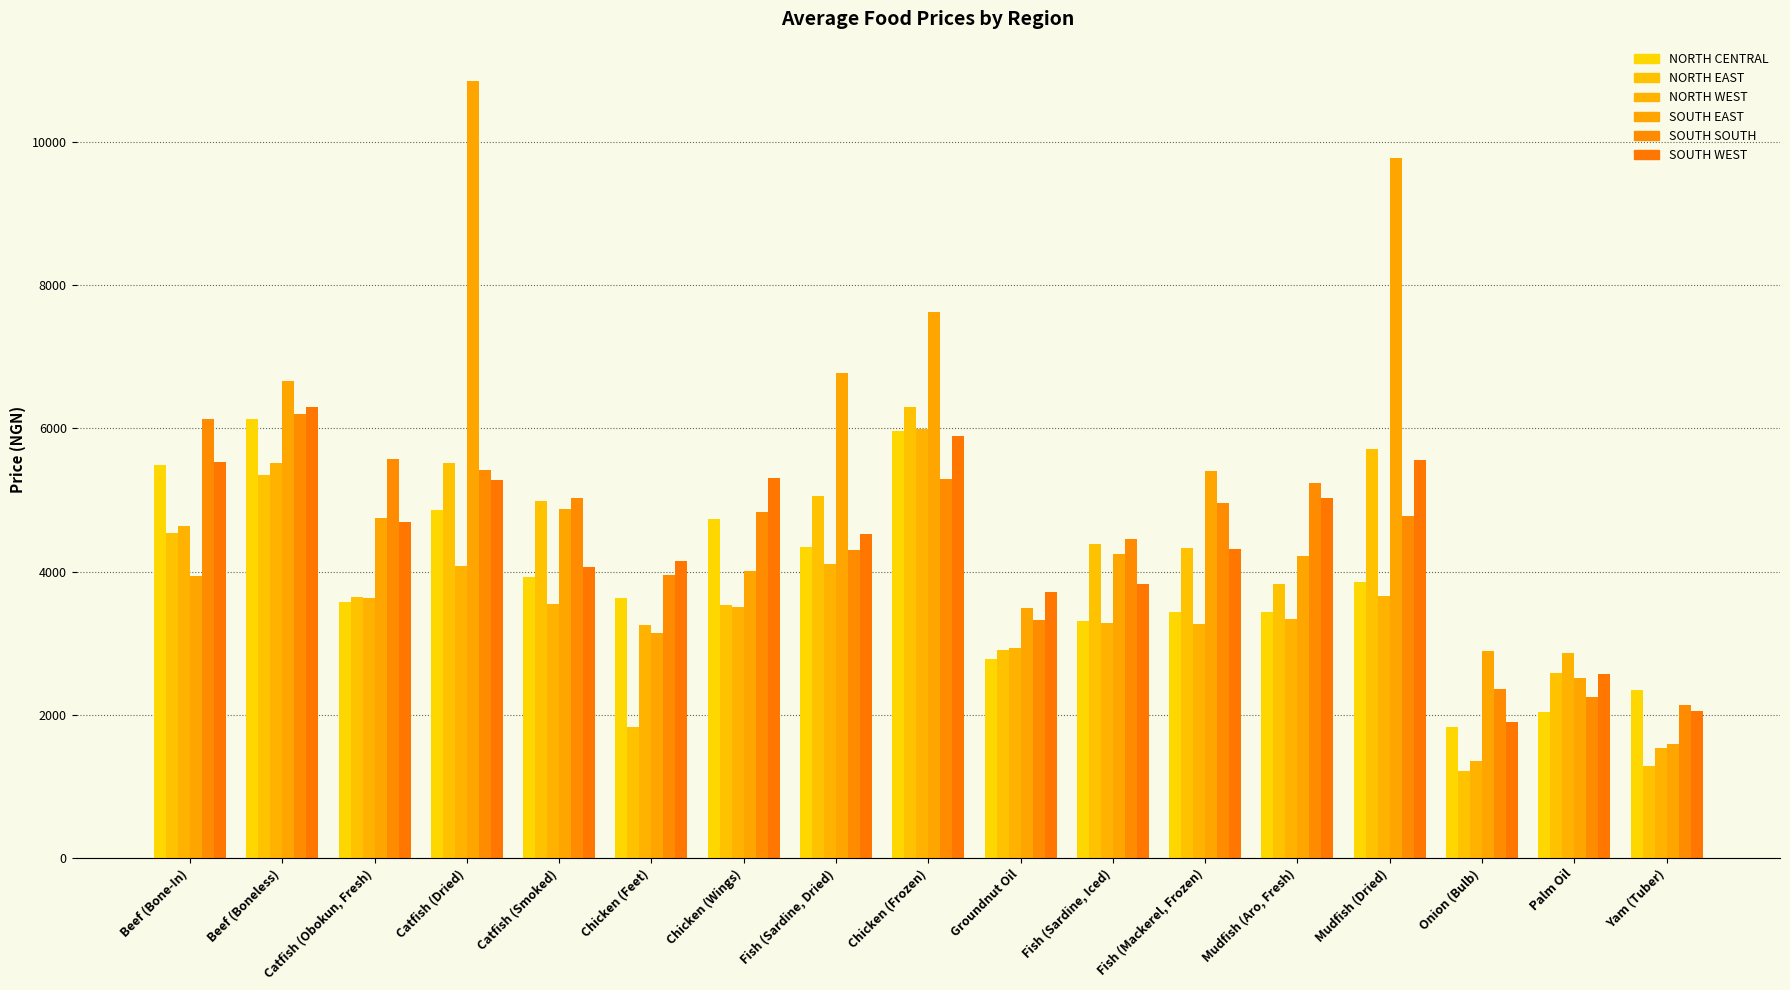

Rank the categories by NORTH WEST value from highest to lowest.

Chicken (Frozen), Beef (Boneless), Beef (Bone-In), Fish (Sardine, Dried), Catfish (Dried), Mudfish (Dried), Catfish (Obokun, Fresh), Catfish (Smoked), Chicken (Wings), Mudfish (Aro, Fresh), Fish (Sardine, Iced), Fish (Mackerel, Frozen), Chicken (Feet), Groundnut Oil, Palm Oil, Yam (Tuber), Onion (Bulb)